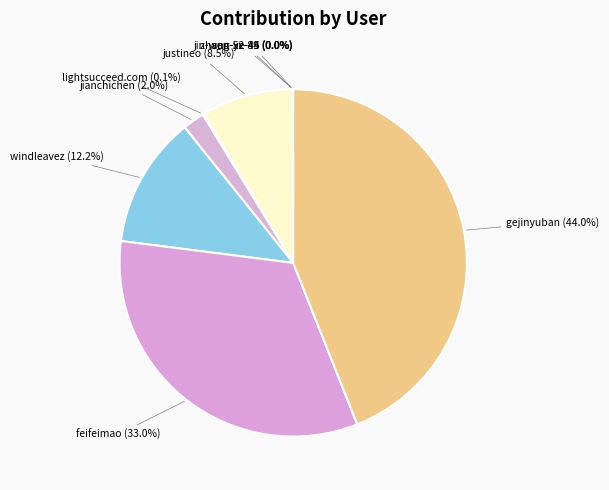

Which category has the biggest portion of the pie?

gejinyuban